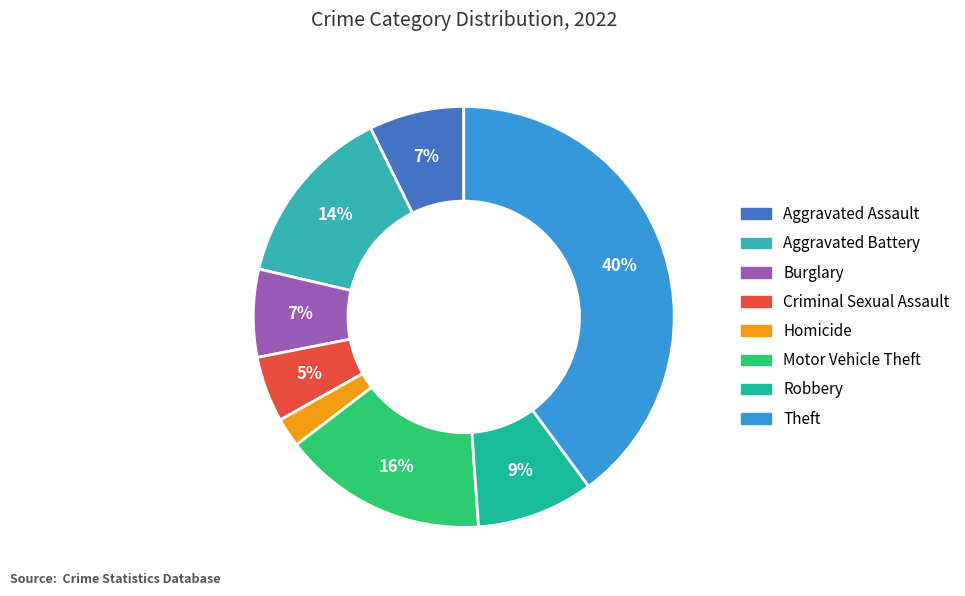

Rank the categories by value from lowest to highest.

Homicide, Criminal Sexual Assault, Burglary, Aggravated Assault, Robbery, Aggravated Battery, Motor Vehicle Theft, Theft